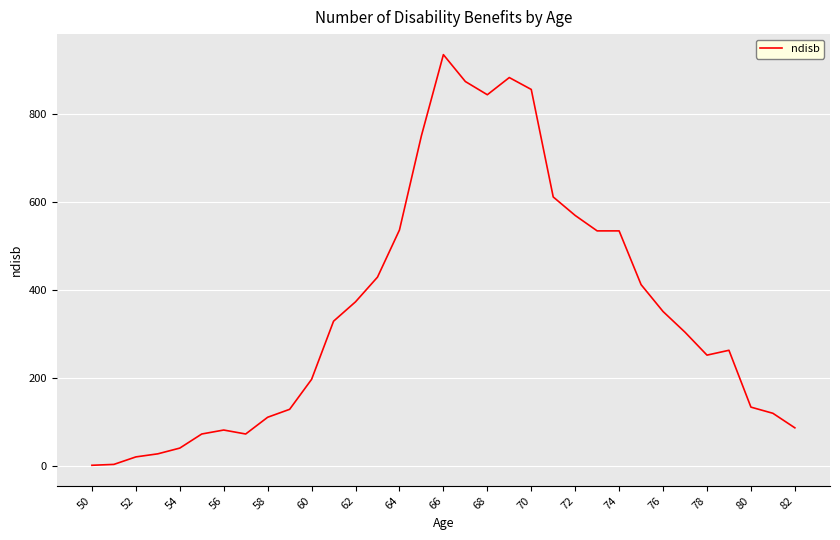

What is the maximum value shown in the chart?

934